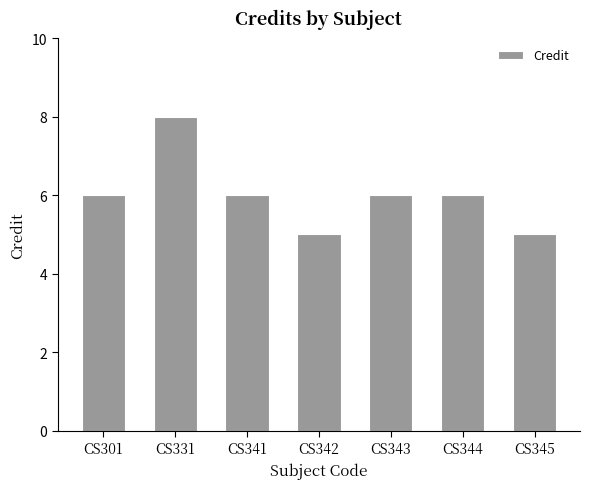

What is the value of the 2nd bar from the left?

8